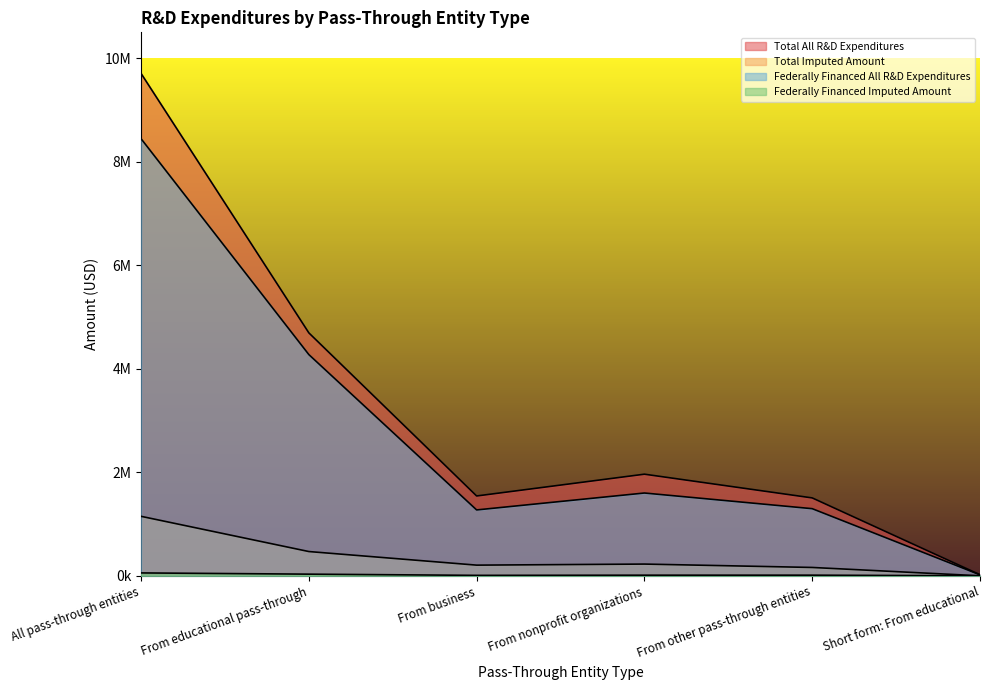

Which series has the largest range (max minus min)?

Total All R&D Expenditures